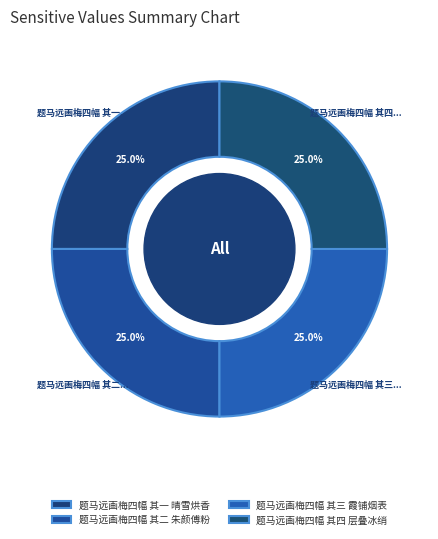

Count the number of slices in the pie.

4